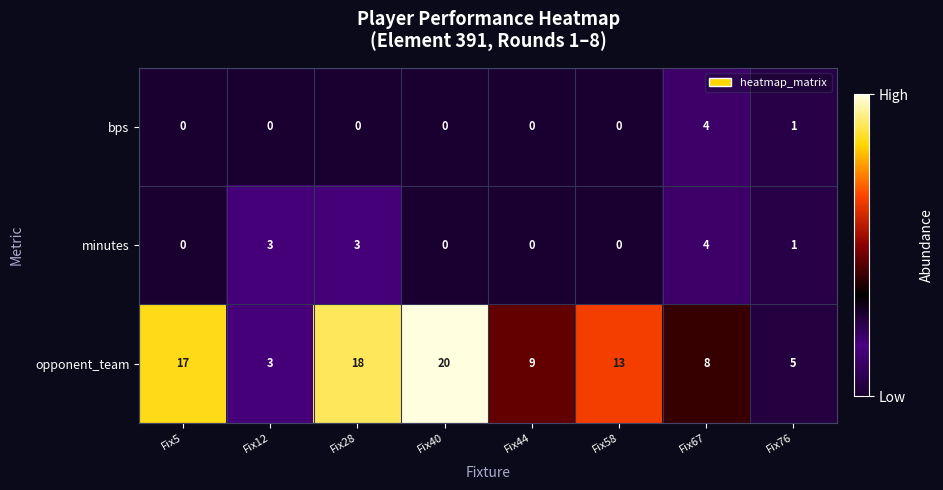

Reading right to left, transcribe all the data shown in this chart.

bps: 1	4	0	0	0	0	0	0
minutes: 1	4	0	0	0	3	3	0
opponent_team: 5	8	13	9	20	18	3	17